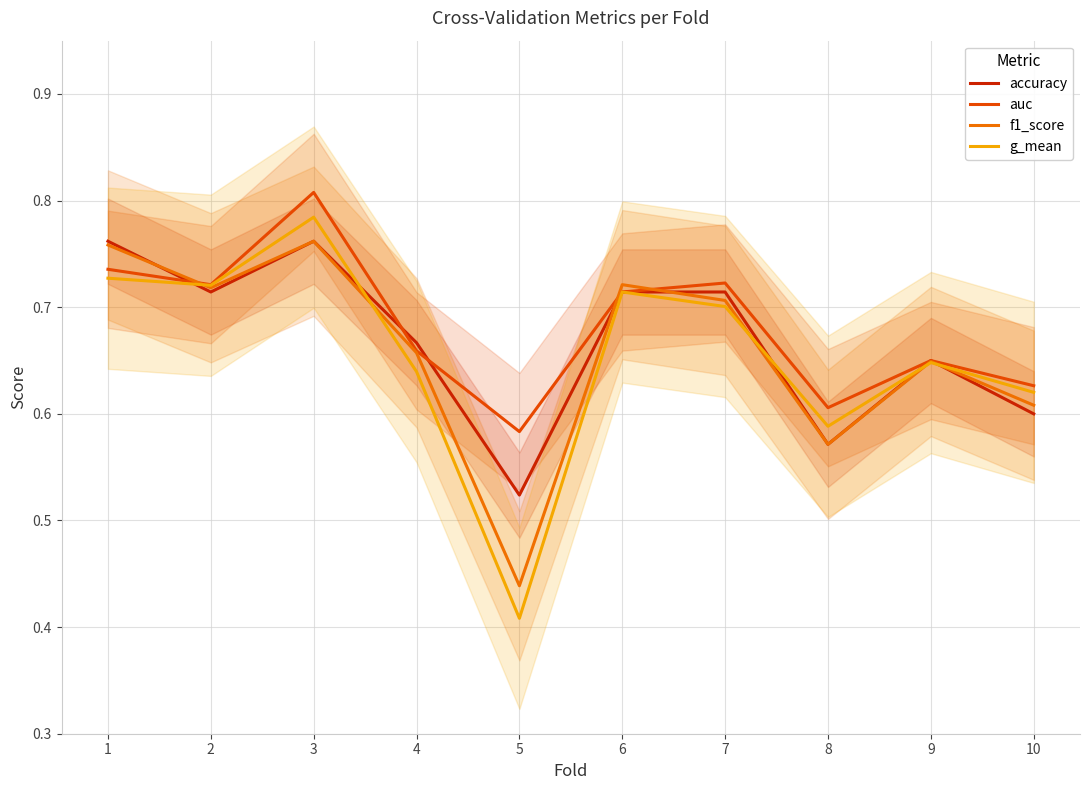

Where is the first local minimum for g_mean?

2